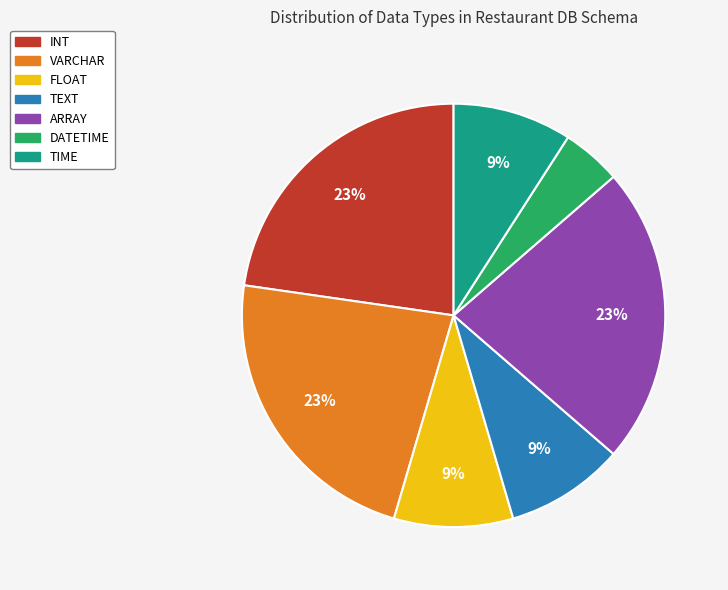

Which slice is the smallest?

DATETIME